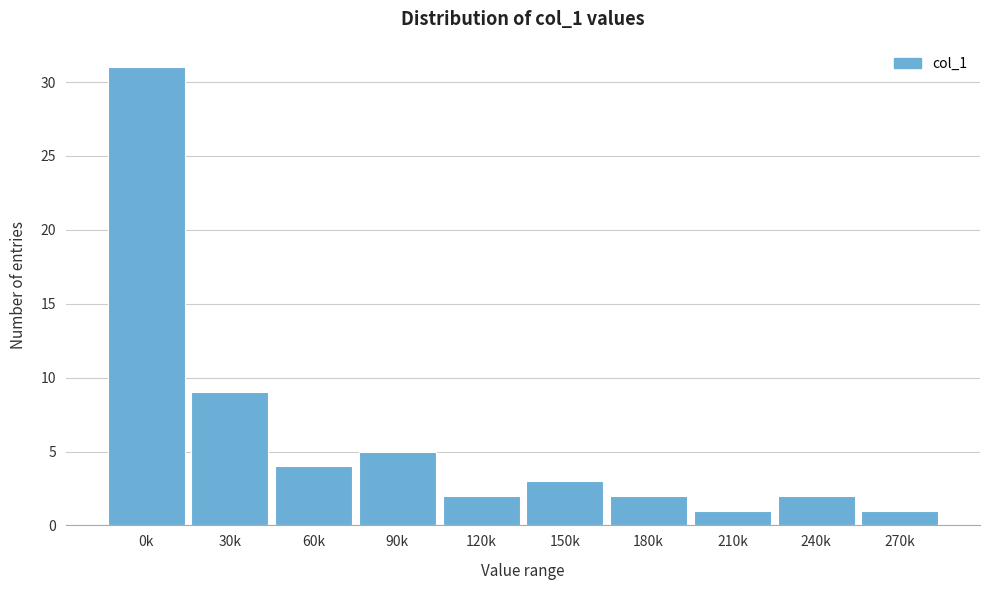

Reading right to left, transcribe all the data shown in this chart.

270k=1	240k=2	210k=1	180k=2	150k=3	120k=2	90k=5	60k=4	30k=9	0k=31